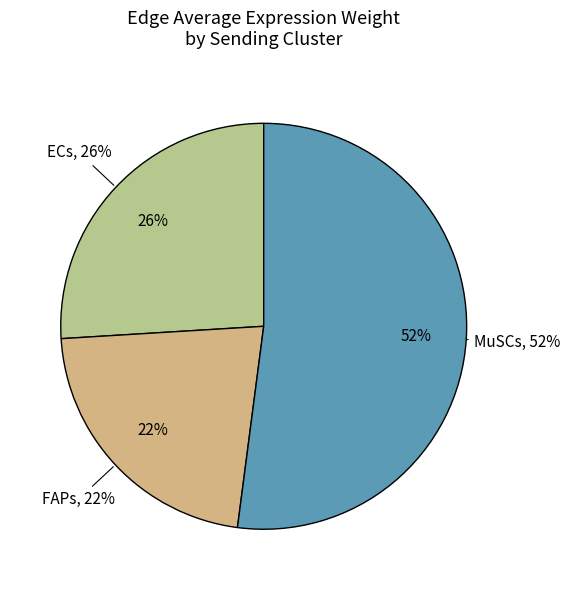

Is there a majority slice in this chart?

Yes